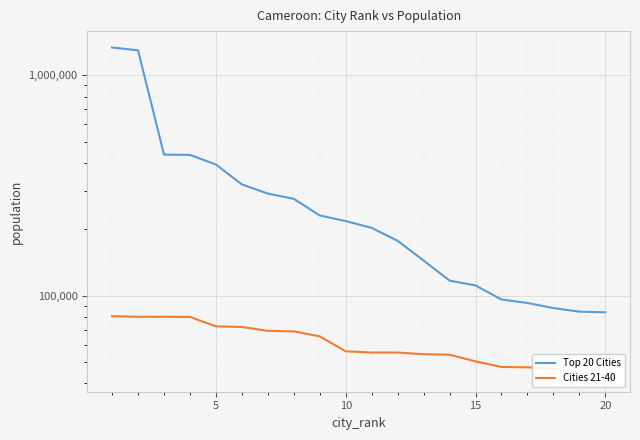

True or false: Cities 21-40 and Top 20 Cities cross at least once.

False